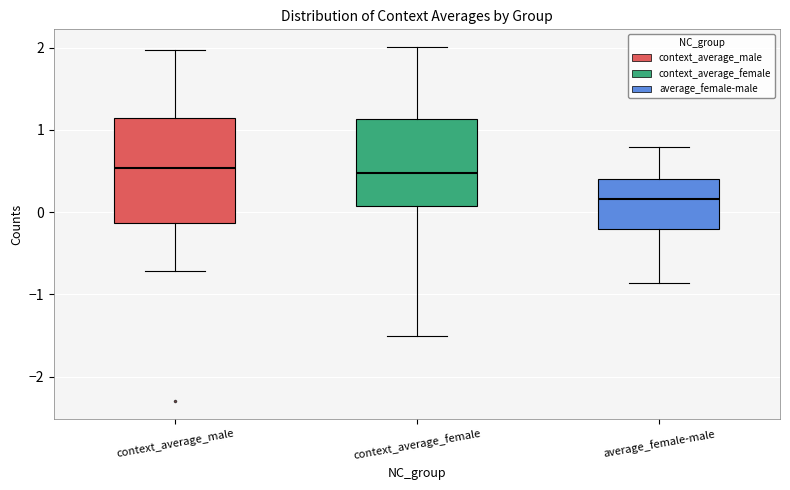

Where does the median line of the box for average_female-male sit on the y-axis? The values are not printed on the chart, so give them approximately, as read against the axis.

0.2